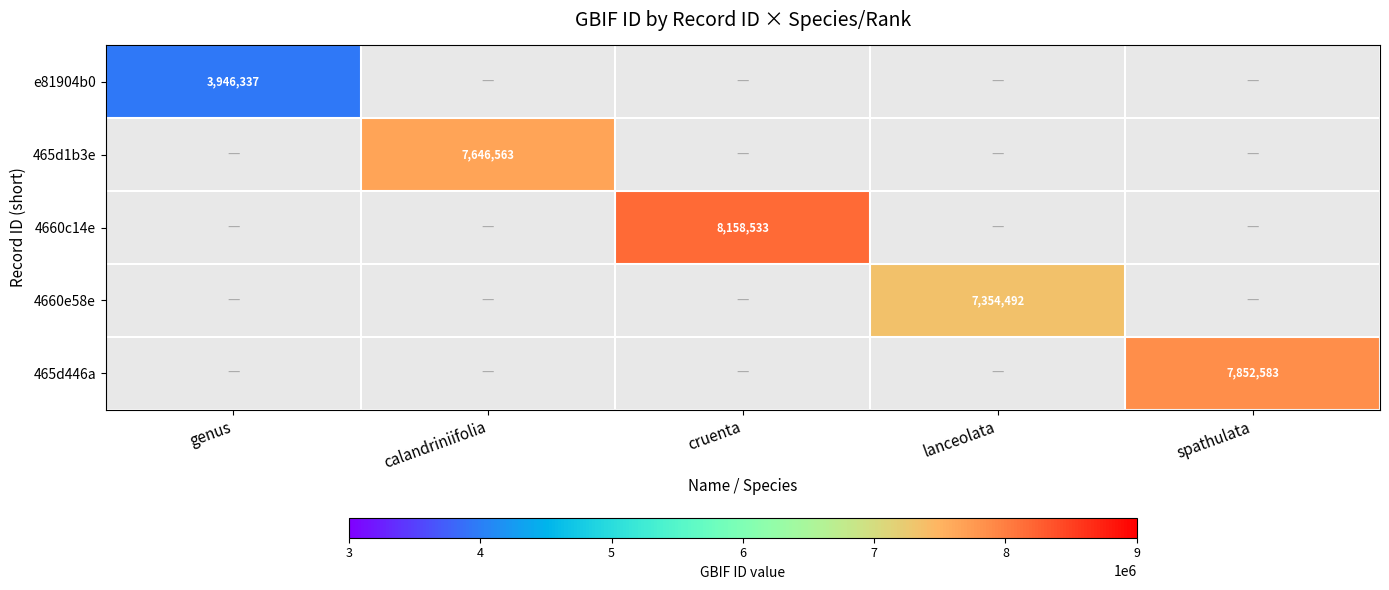

Is it true that 4660e58e equals 7354492 at lanceolata?

True